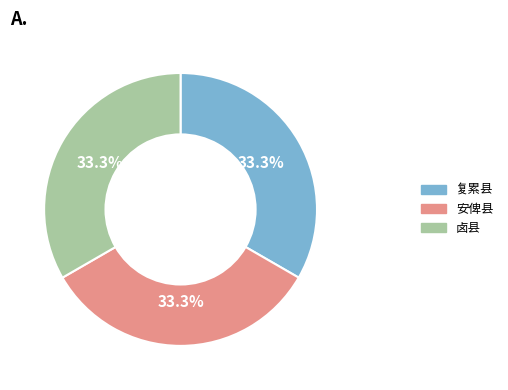

Approximately how many times larger is the value at 安俾县 compared to 复累县?

1.0